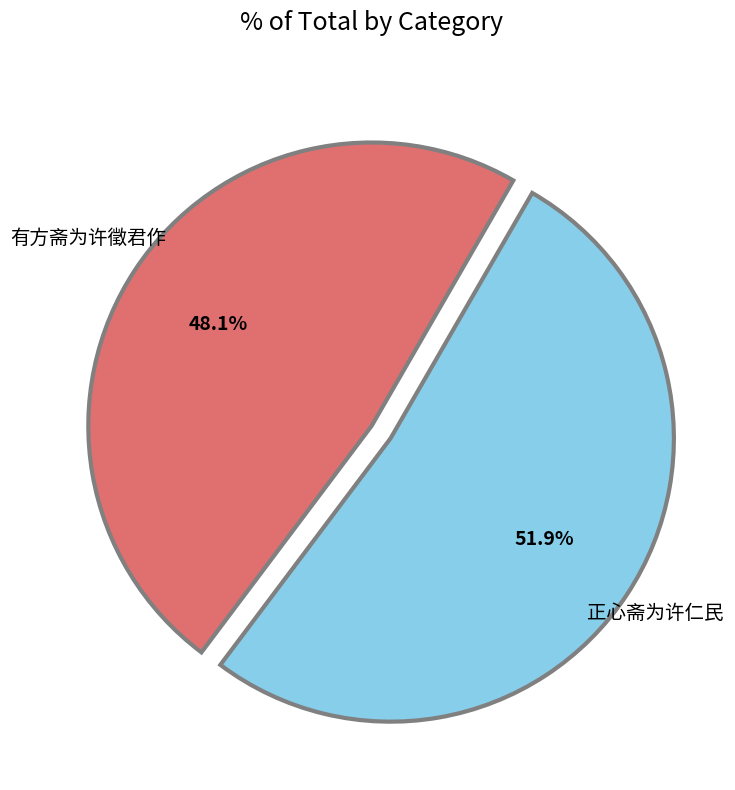

Does 有方斋为许徵君作 represent more than half of the total?

No